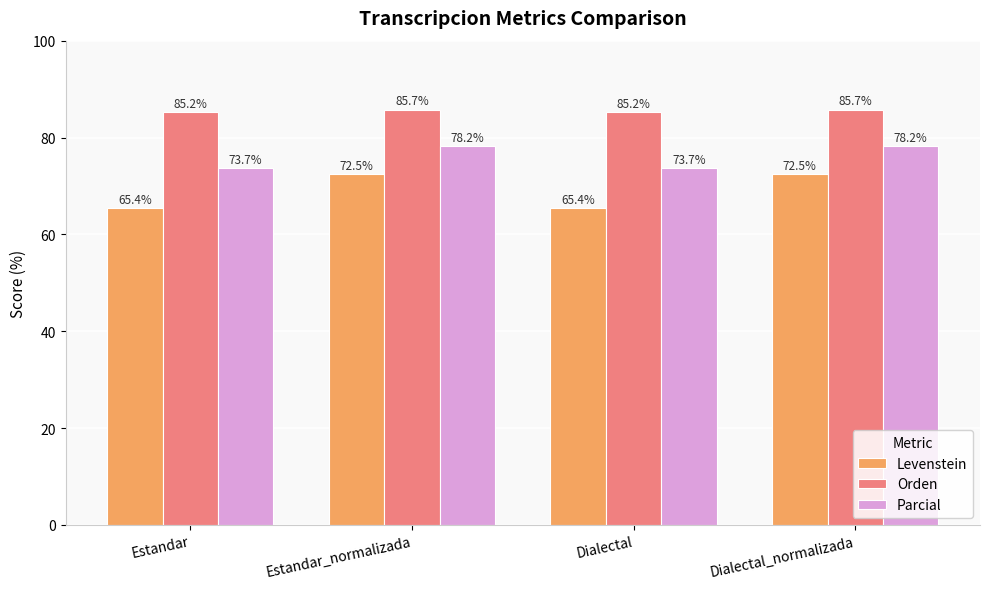

What is the greatest value displayed?

85.7